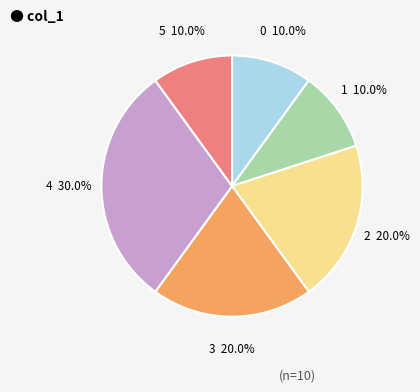

The 4 slice represents 5% of the pie. True or false?

False